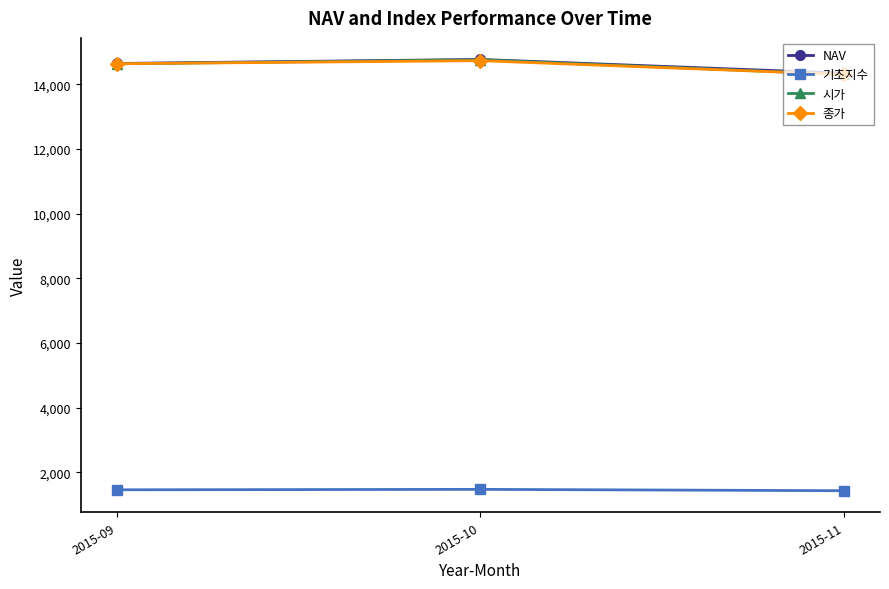

What is the smallest value displayed?

1436.0